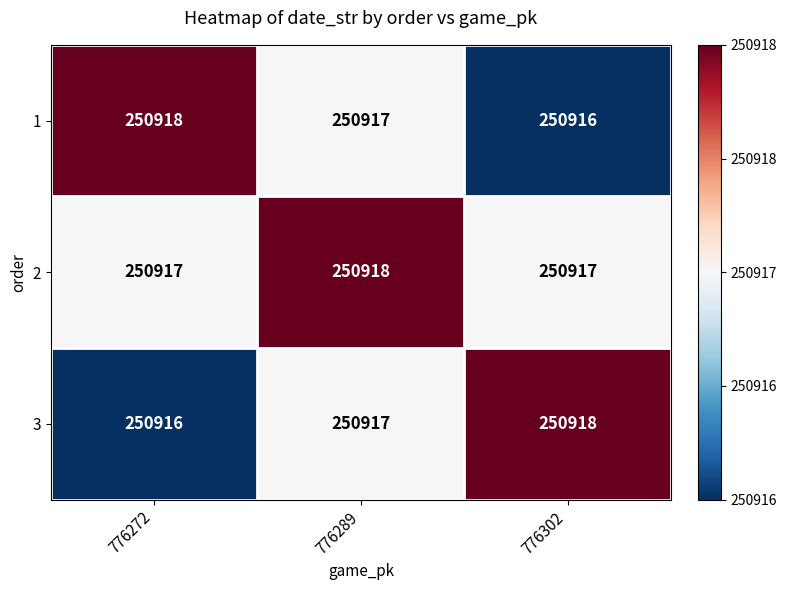

Rank the categories by 1 value from highest to lowest.

776272, 776289, 776302